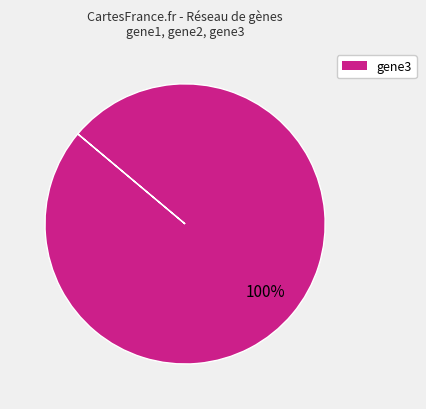

Which slice represents more than half of the pie?

gene3